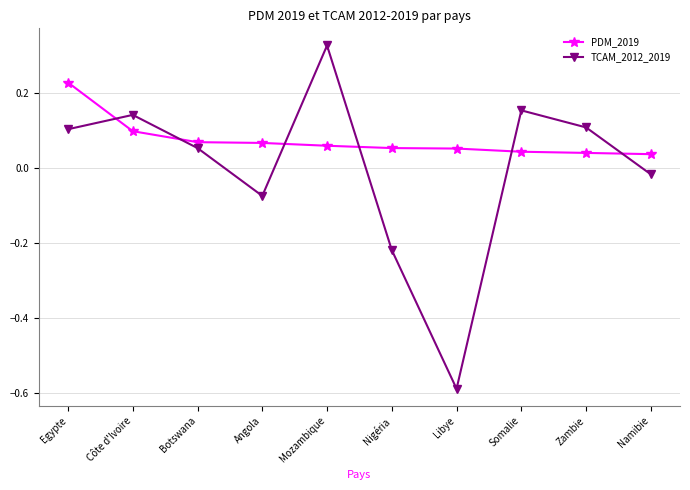

What is the sum of all PDM_2019 values?

0.7